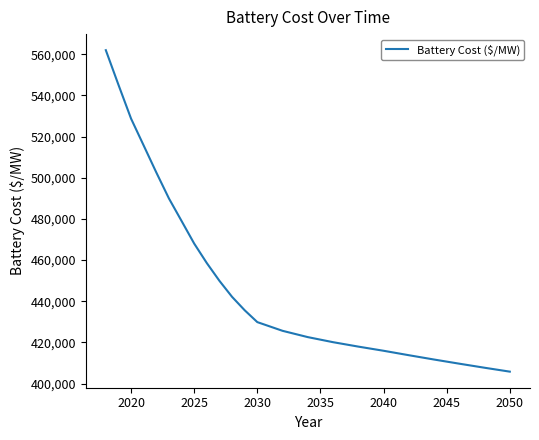

What is the greatest value displayed?

561998.2